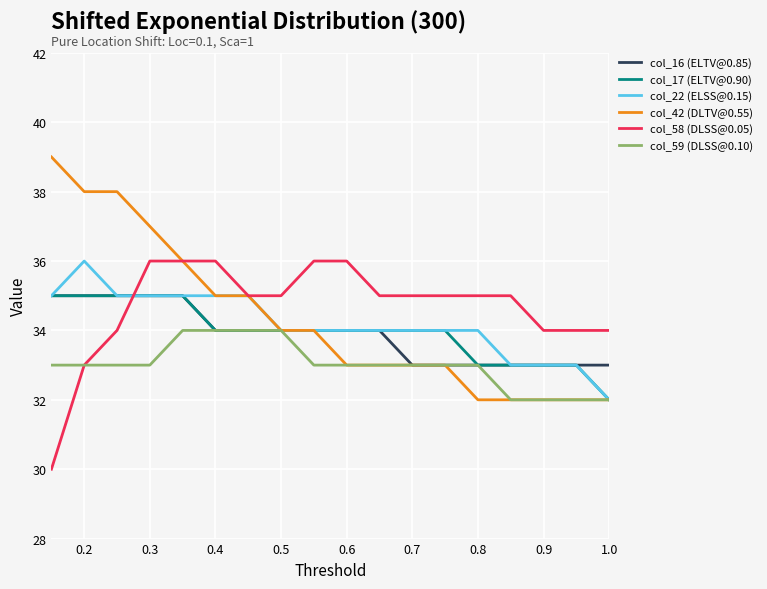

True or false: col_58 (DLSS@0.05) and col_16 (ELTV@0.85) intersect in this chart.

True